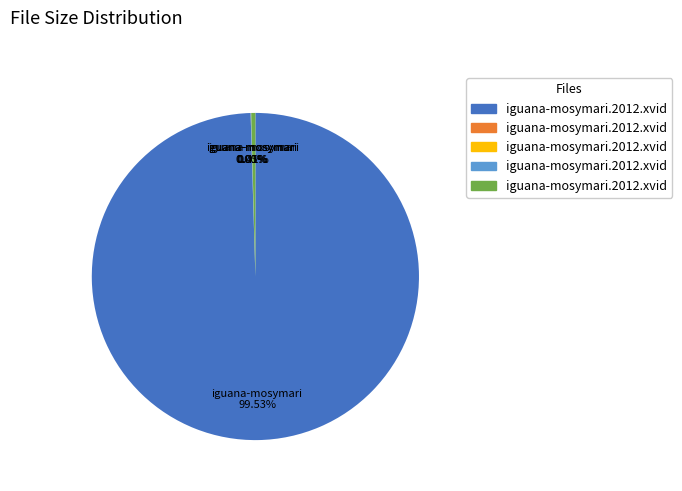

Is there any slice that represents more than half of the pie?

Yes